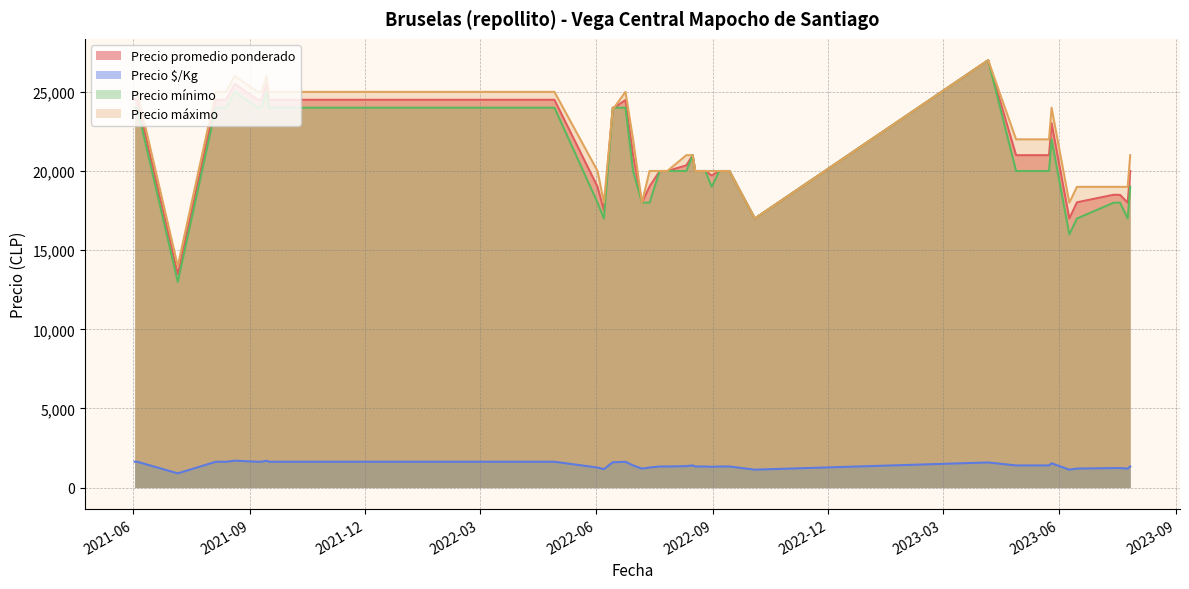

What is the minimum value shown in the chart?

899